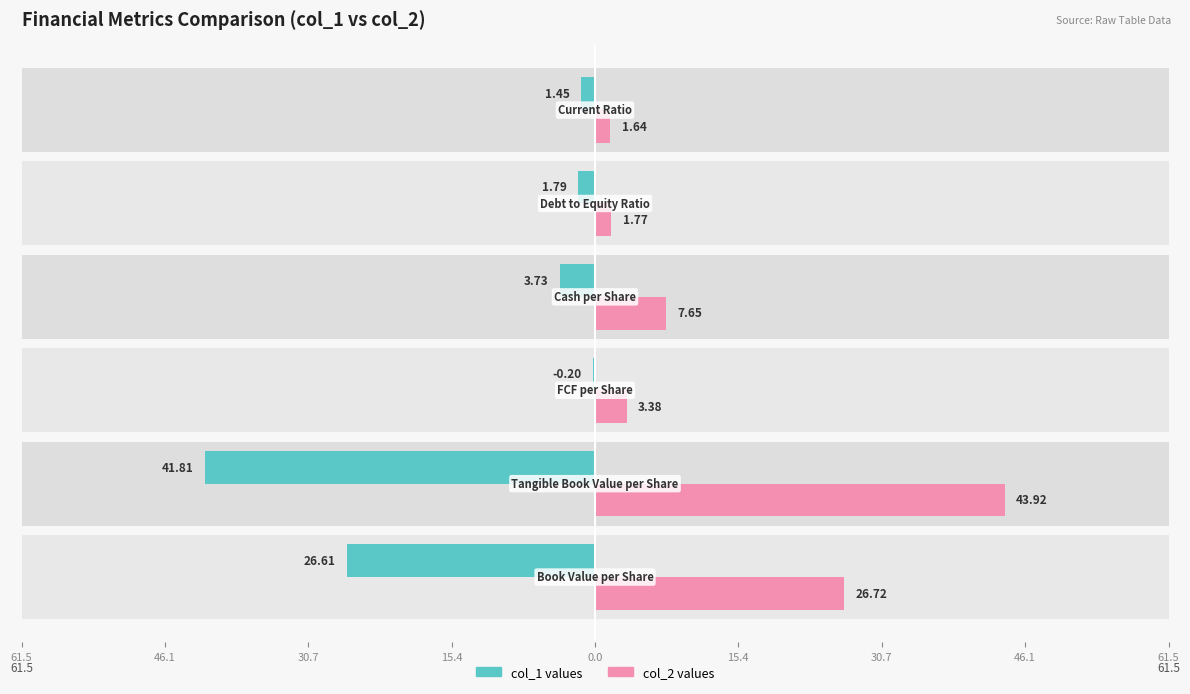

Is the value of col_1 values at 46.1 greater than the value of col_2 values at 46.1?

No